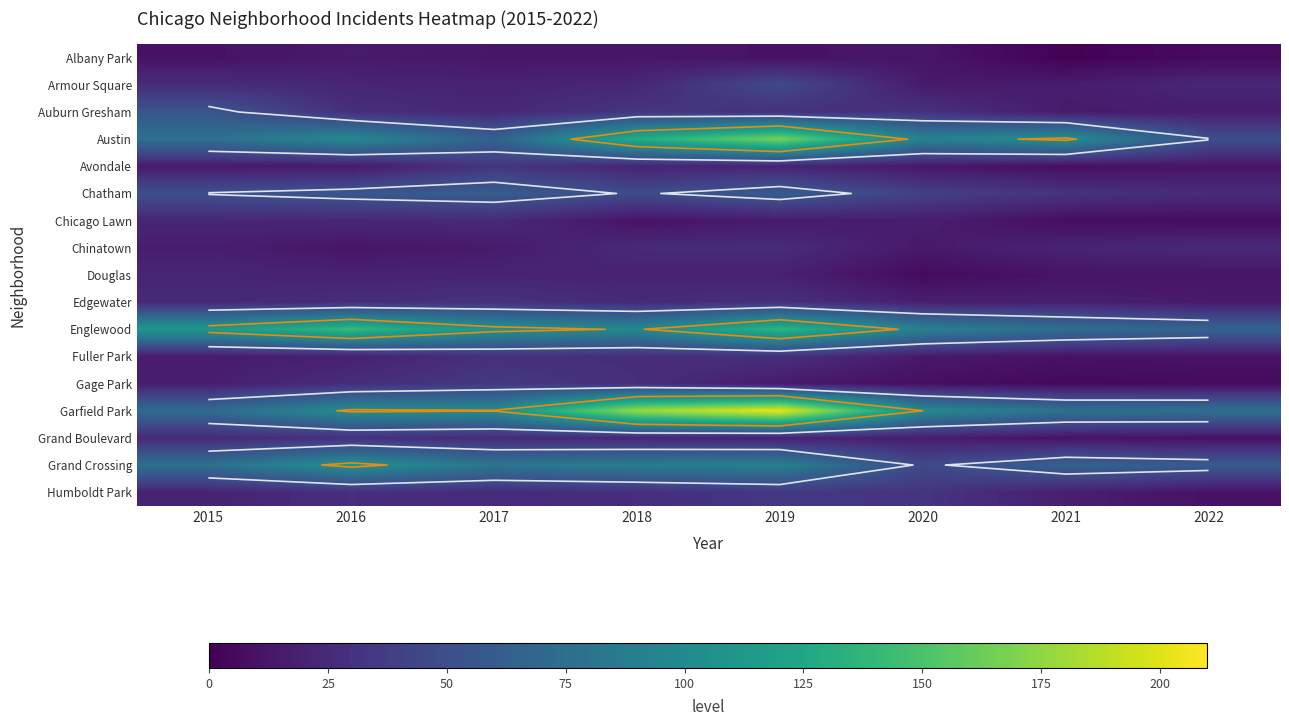

At which category does the chart reach its peak across all series?

2019